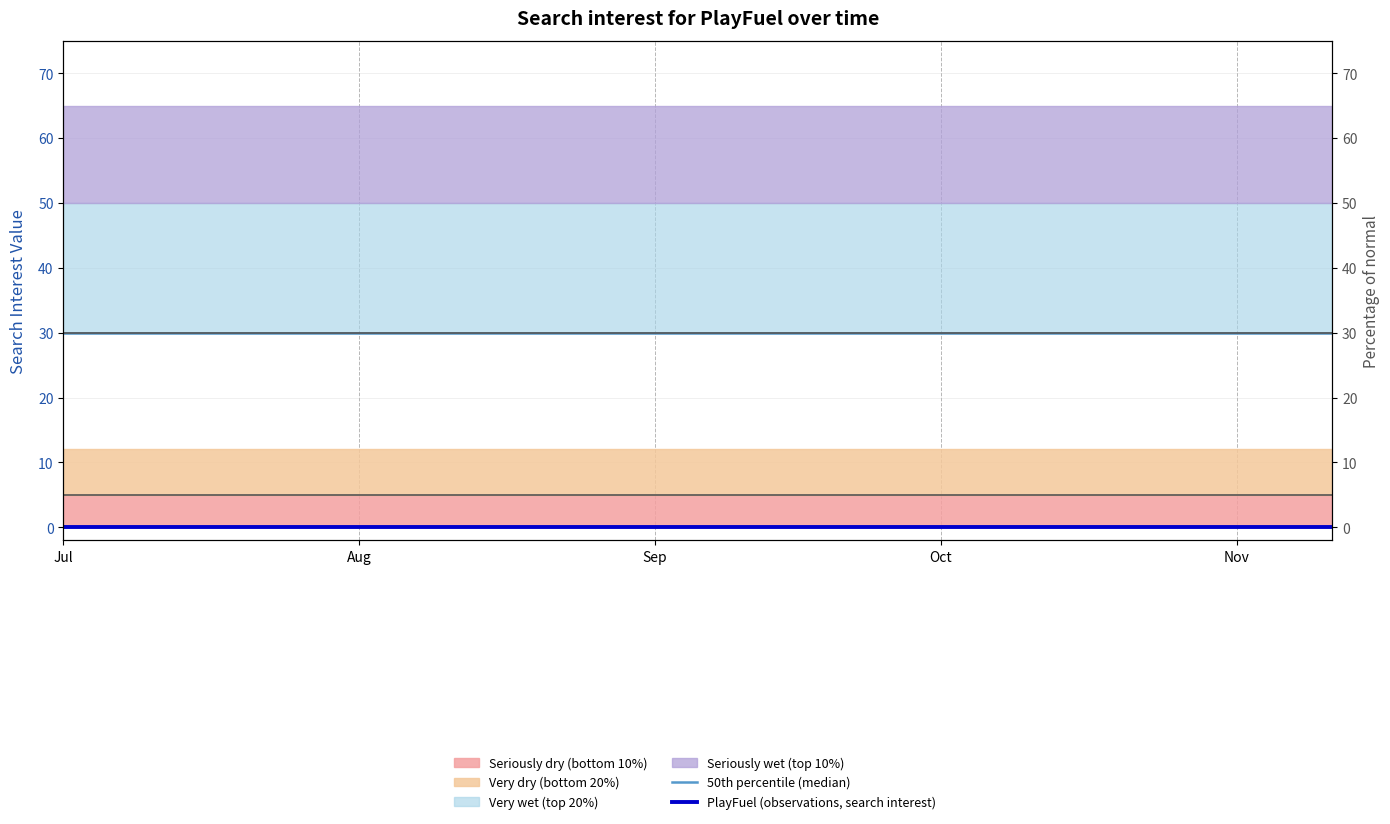

Rank the series by their average value, from highest to lowest.

50th percentile (median), PlayFuel (observations, search interest)